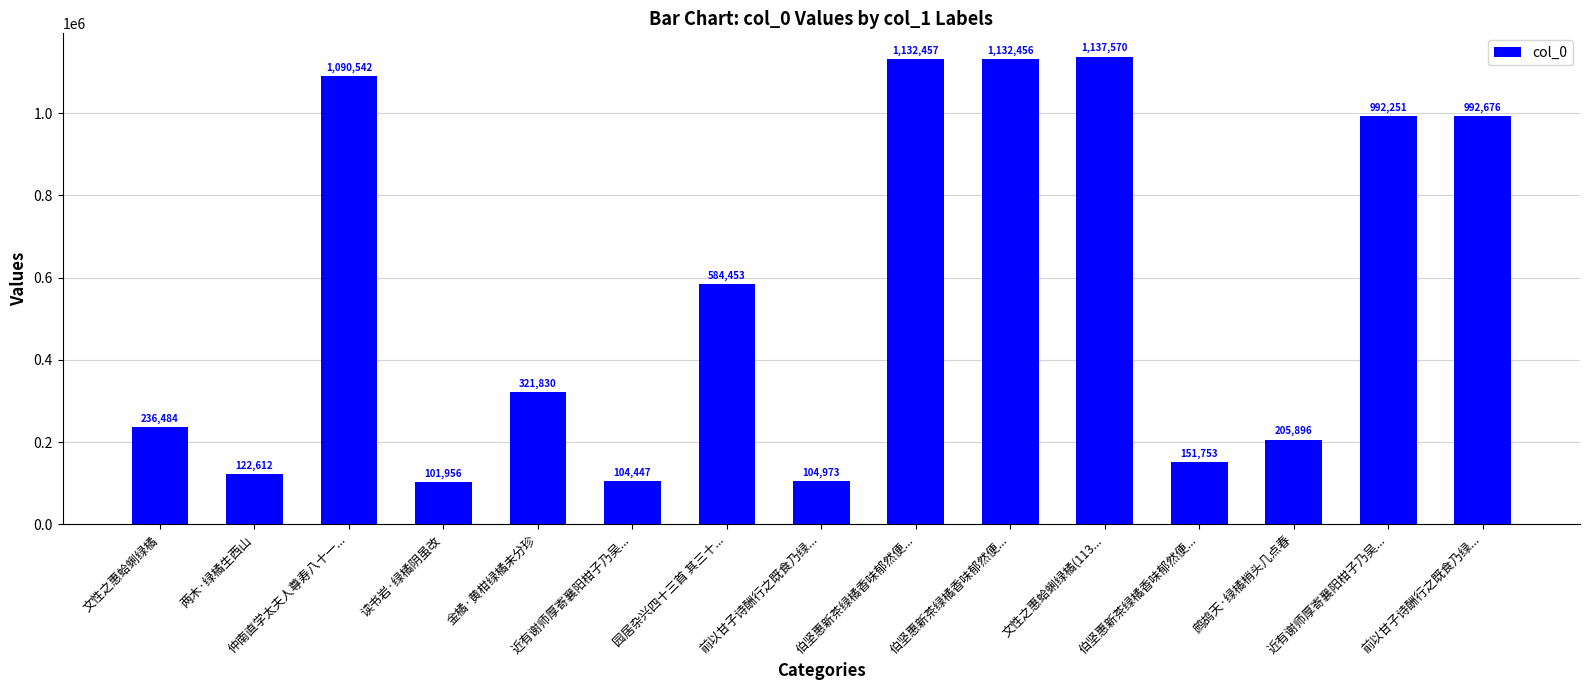

The value at 伯坚惠新茶绿橘香味郁然便... is 151753. True or false?

True